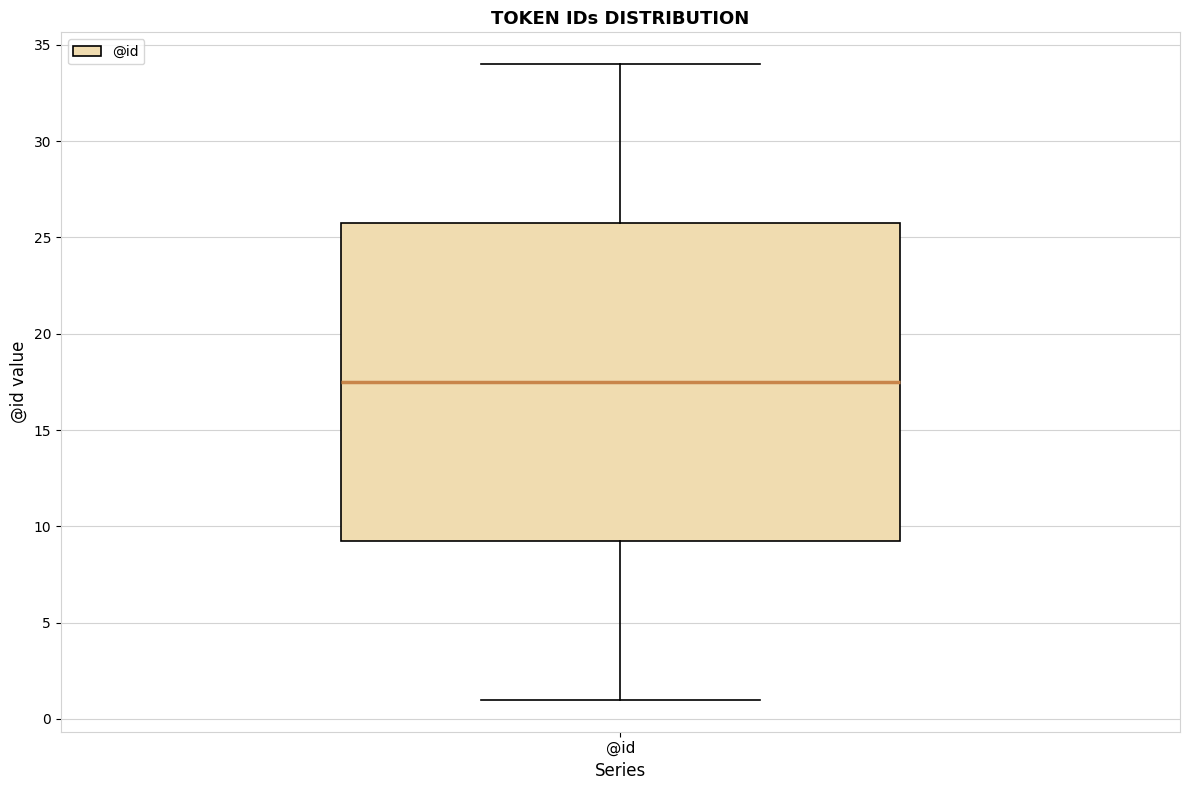

Transcribe this box plot: give where the median line is, the range the box spans, and where the two whiskers end, as read against the y-axis. The values are not printed on the chart, so give them approximately, as read against the axis.

median 17.5, box 9.5 to 26.0, whiskers 1.0 to 34.0